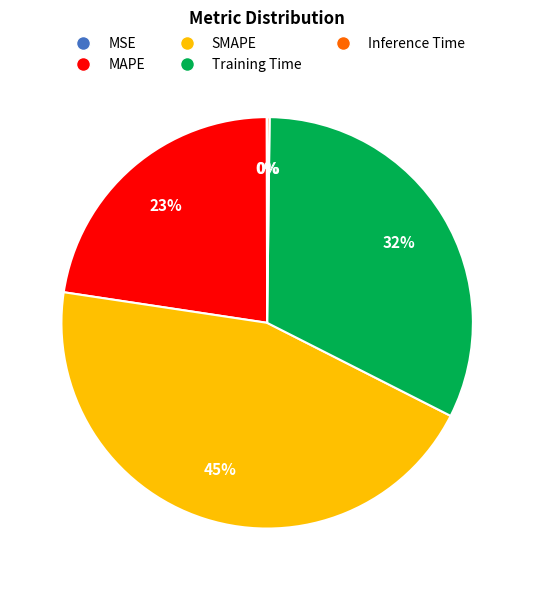

What percentage is the MAPE slice, to the nearest percent?

23%